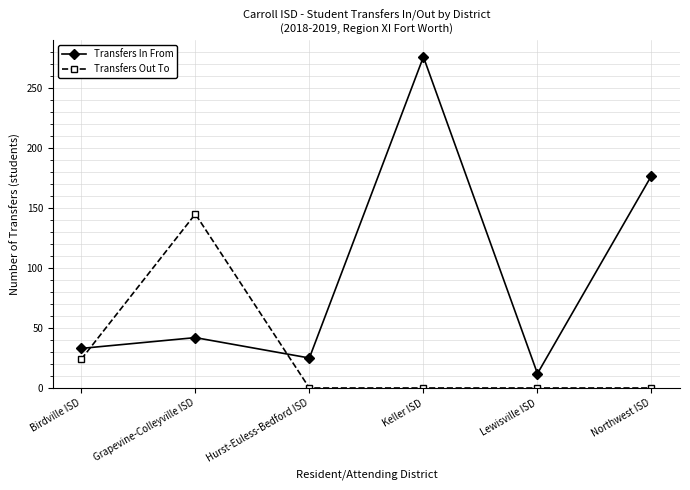

The value of Transfers In From at Hurst-Euless-Bedford ISD is 25. True or false?

True